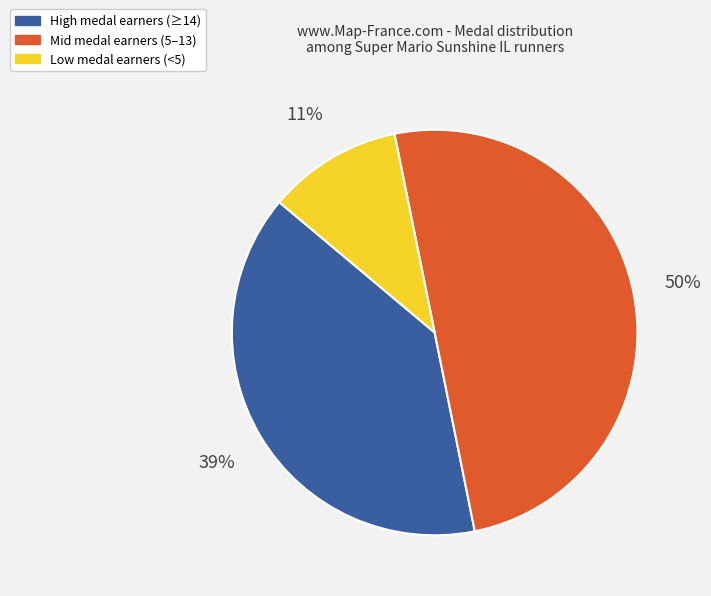

To the nearest percent, what portion does Low medal earners (<5) represent?

11%